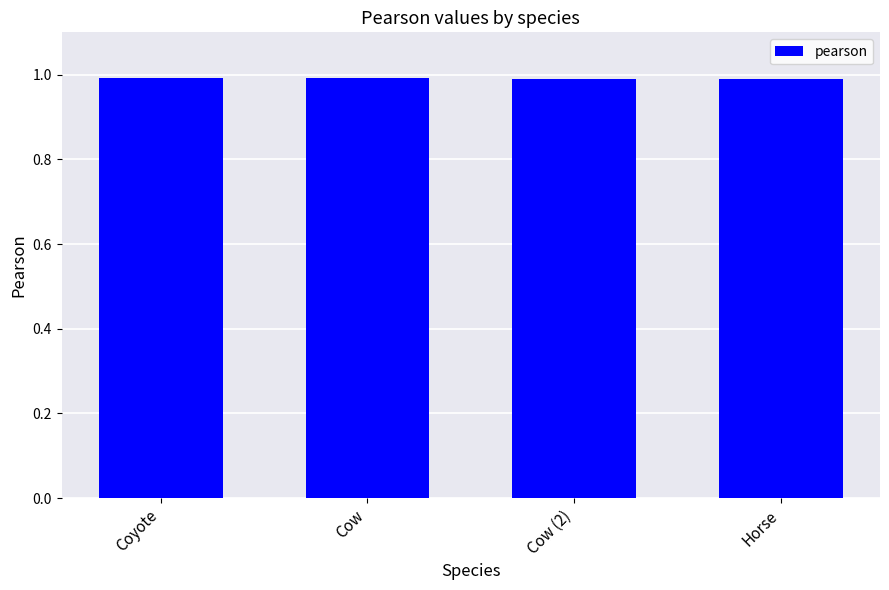

What is the sum of all values?

4.0